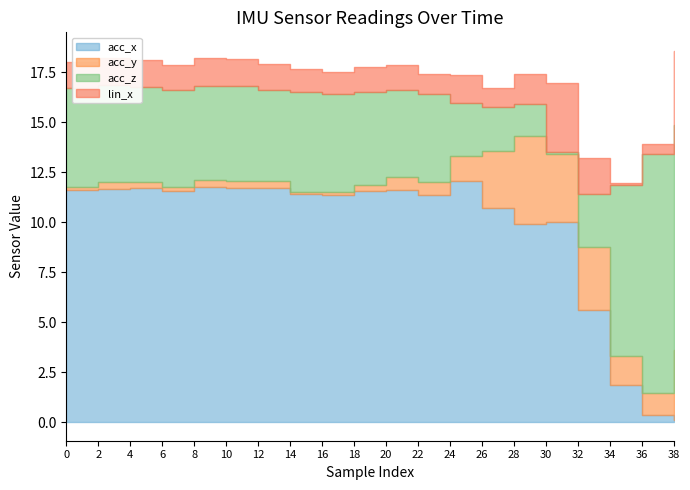

At which category is the sum across all series the highest?

38